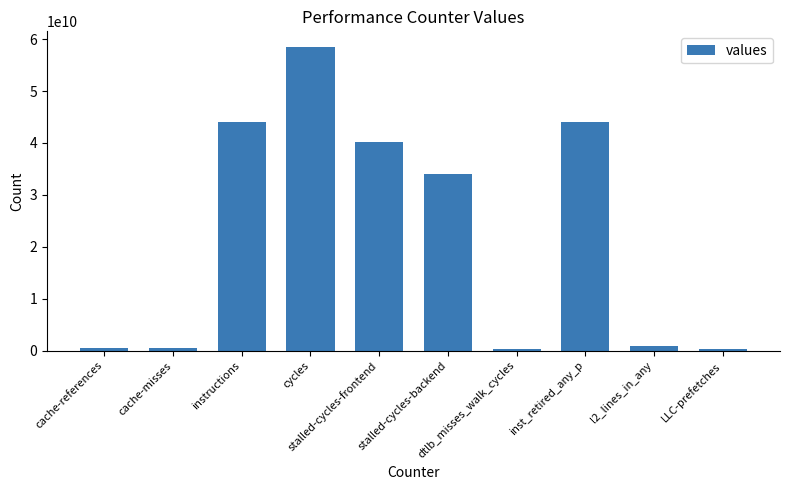

What is the value of the 8th bar from the left?

43977851569